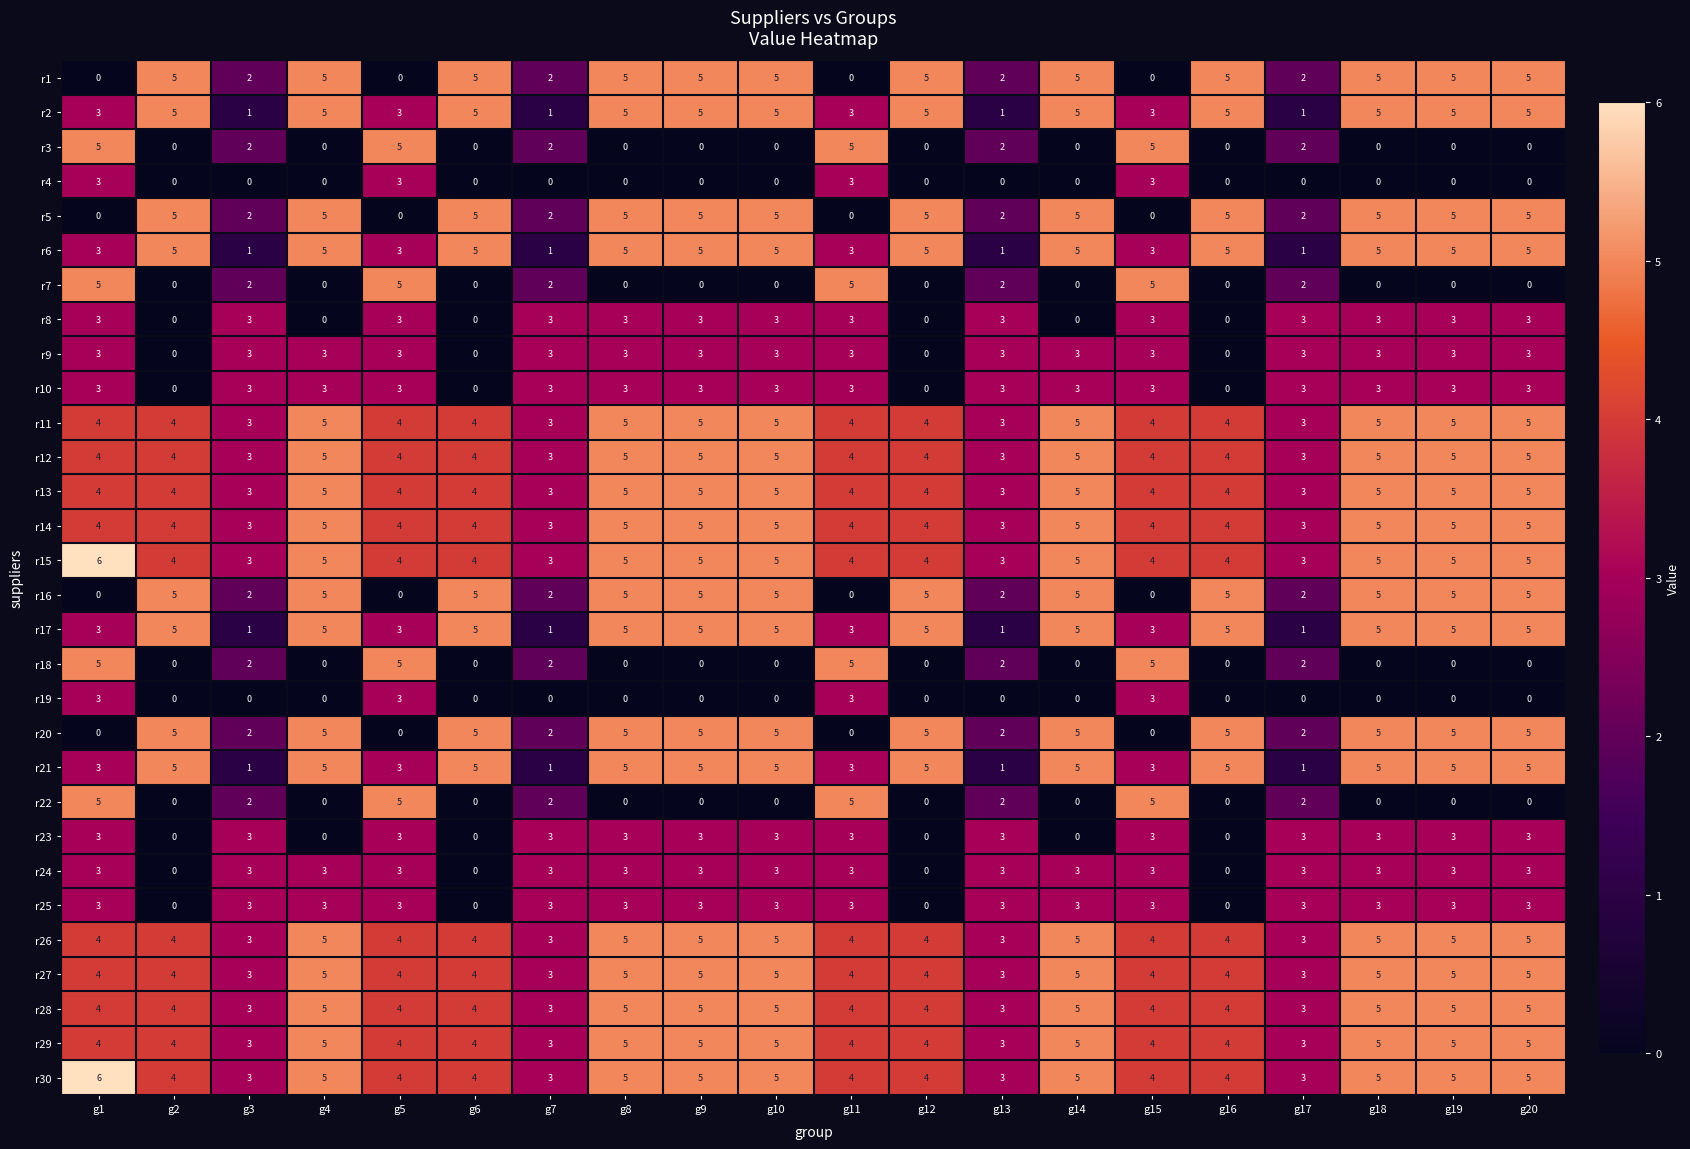

True or false: r7 has a value of 0 at g8.

True